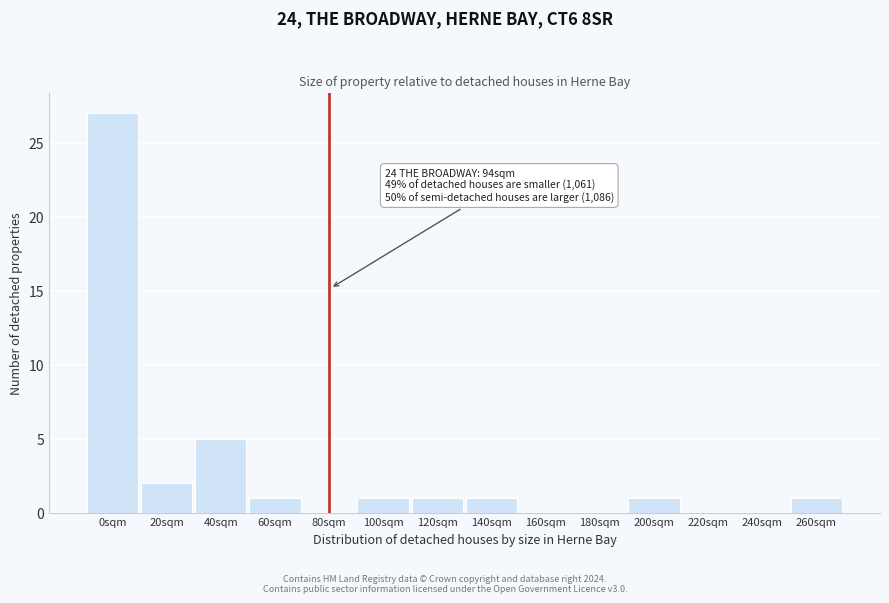

Reading left to right, list all the values displayed in this chart.

0sqm=27	20sqm=2	40sqm=5	60sqm=1	80sqm=0	100sqm=1	120sqm=1	140sqm=1	160sqm=0	180sqm=0	200sqm=1	220sqm=0	240sqm=0	260sqm=1